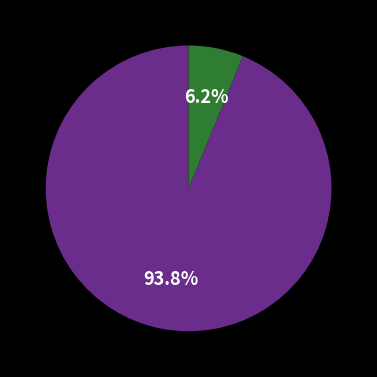

Is there any slice that represents more than half of the pie?

Yes